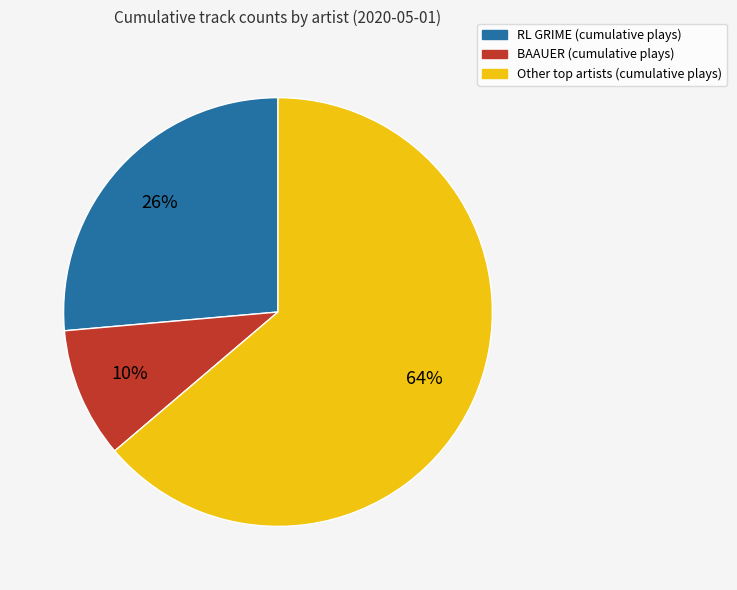

What is the largest slice in the pie chart?

Other top artists (cumulative plays)